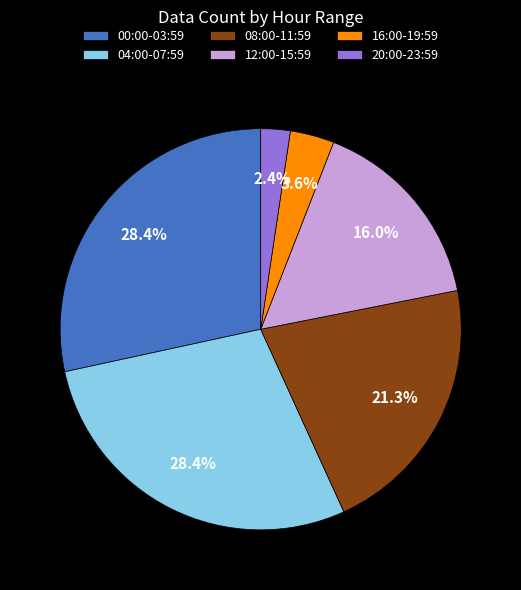

How many slices are in this pie chart?

6